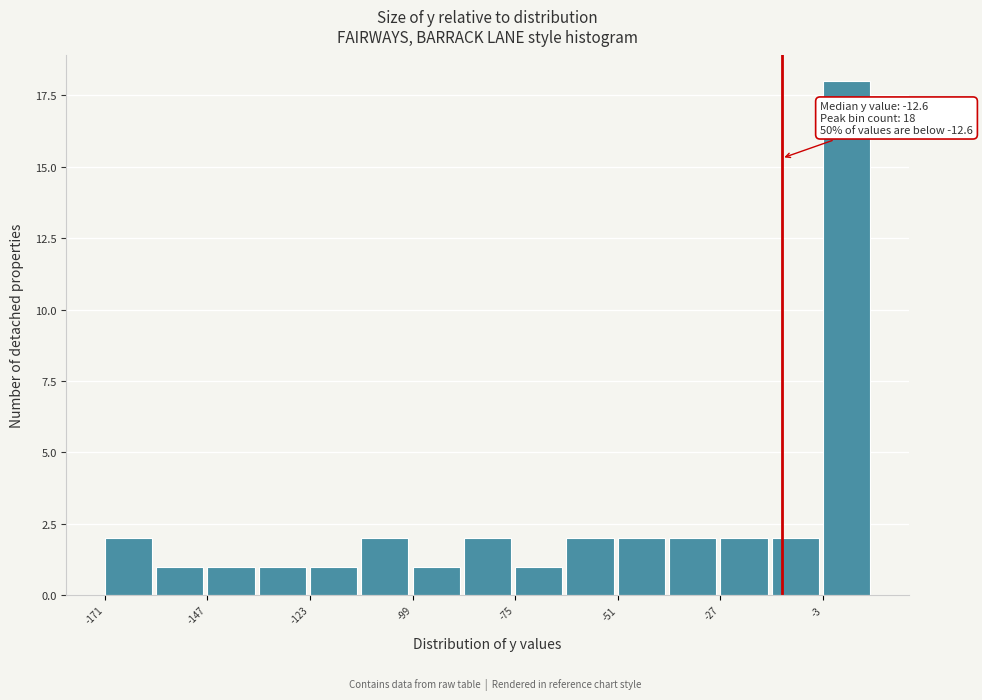

Around what value on the x-axis is the tallest bar? Give the approximate position of its centre, as read against the axis.

5